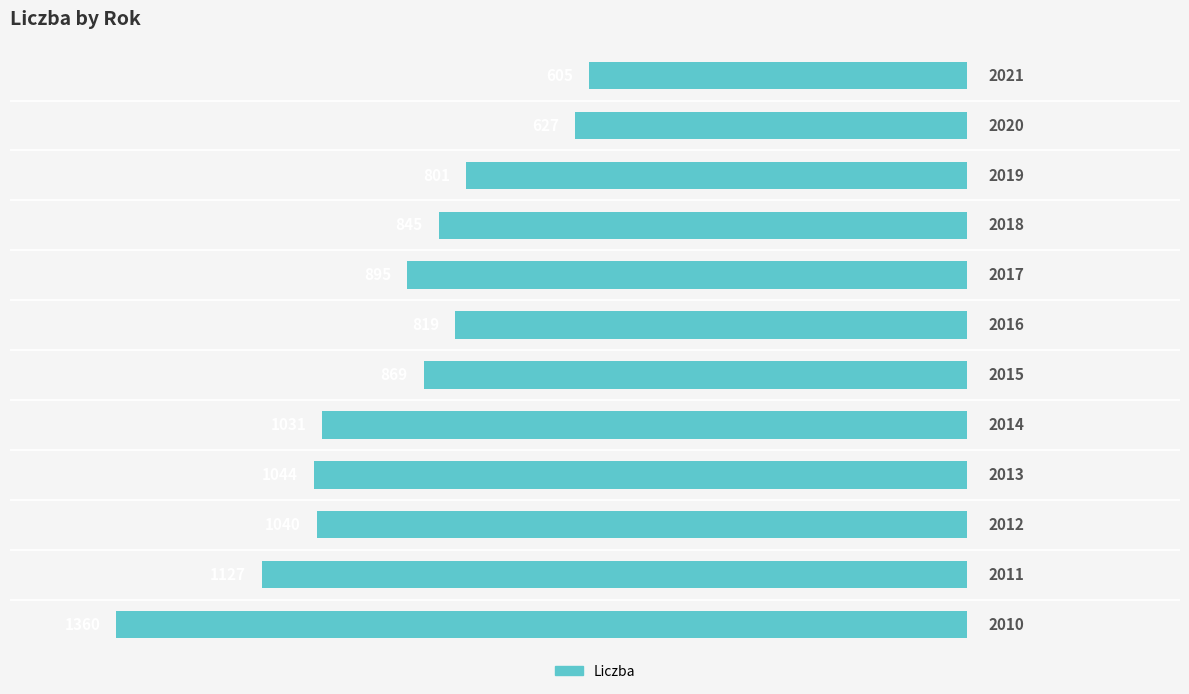

How many bars are there in total?

12